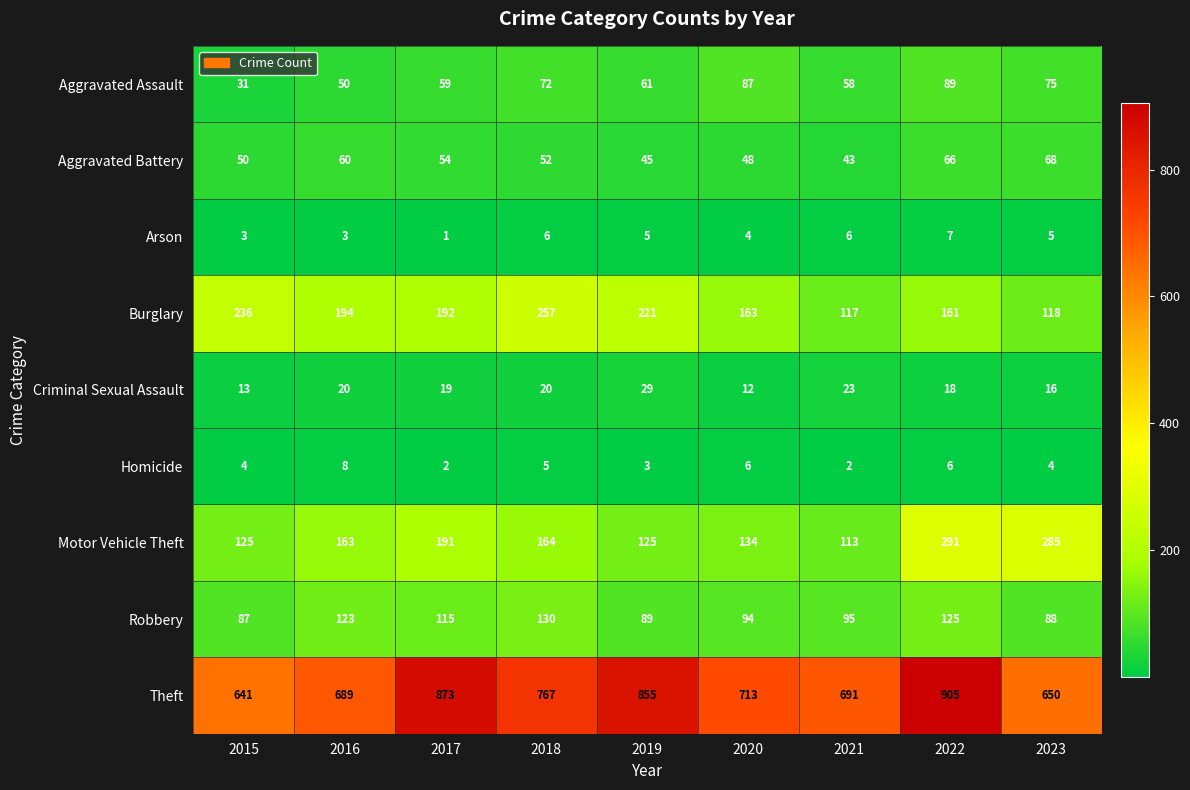

What is the difference between the highest and lowest values at 2020?

709